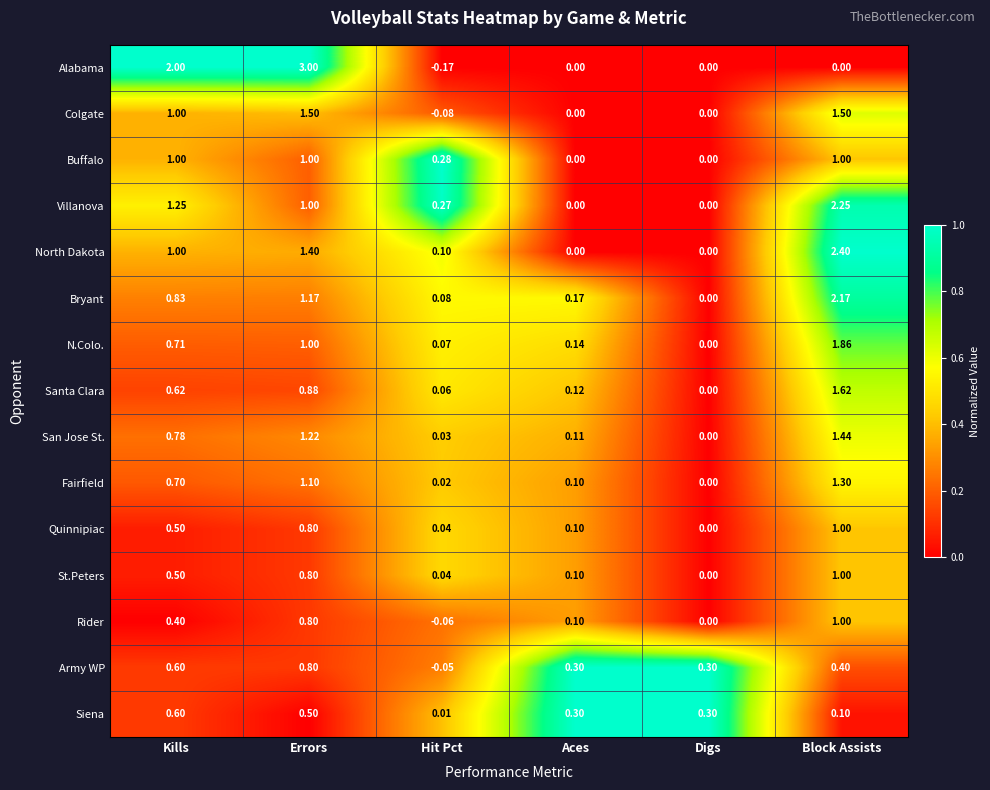

Between Kills and Block Assists, which series saw the biggest shift?

Alabama